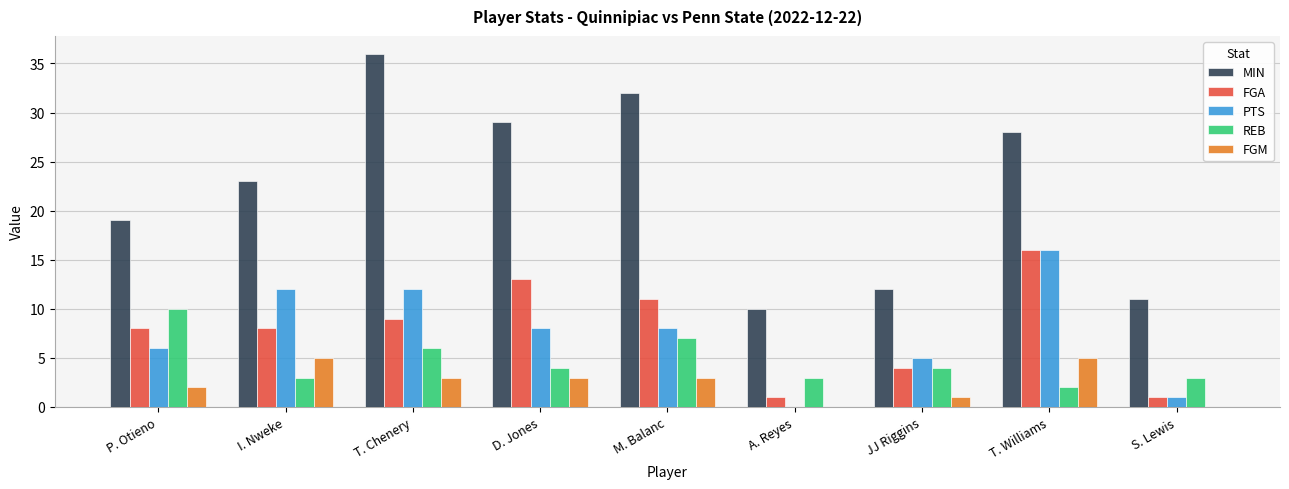

Reading right to left, transcribe all the data shown in this chart.

MIN: S. Lewis=11	T. Williams=28	JJ Riggins=12	A. Reyes=10	M. Balanc=32	D. Jones=29	T. Chenery=36	I. Nweke=23	P. Otieno=19
FGA: S. Lewis=1	T. Williams=16	JJ Riggins=4	A. Reyes=1	M. Balanc=11	D. Jones=13	T. Chenery=9	I. Nweke=8	P. Otieno=8
PTS: S. Lewis=1	T. Williams=16	JJ Riggins=5	A. Reyes=0	M. Balanc=8	D. Jones=8	T. Chenery=12	I. Nweke=12	P. Otieno=6
REB: S. Lewis=3	T. Williams=2	JJ Riggins=4	A. Reyes=3	M. Balanc=7	D. Jones=4	T. Chenery=6	I. Nweke=3	P. Otieno=10
FGM: S. Lewis=0	T. Williams=5	JJ Riggins=1	A. Reyes=0	M. Balanc=3	D. Jones=3	T. Chenery=3	I. Nweke=5	P. Otieno=2